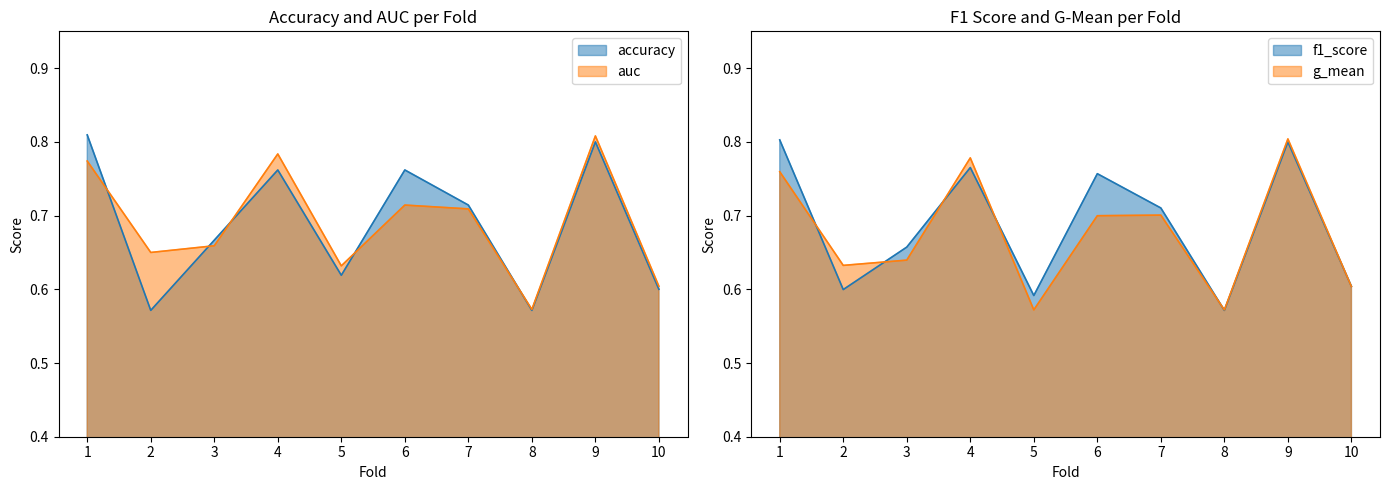

What is the average value of the g_mean series?

0.7